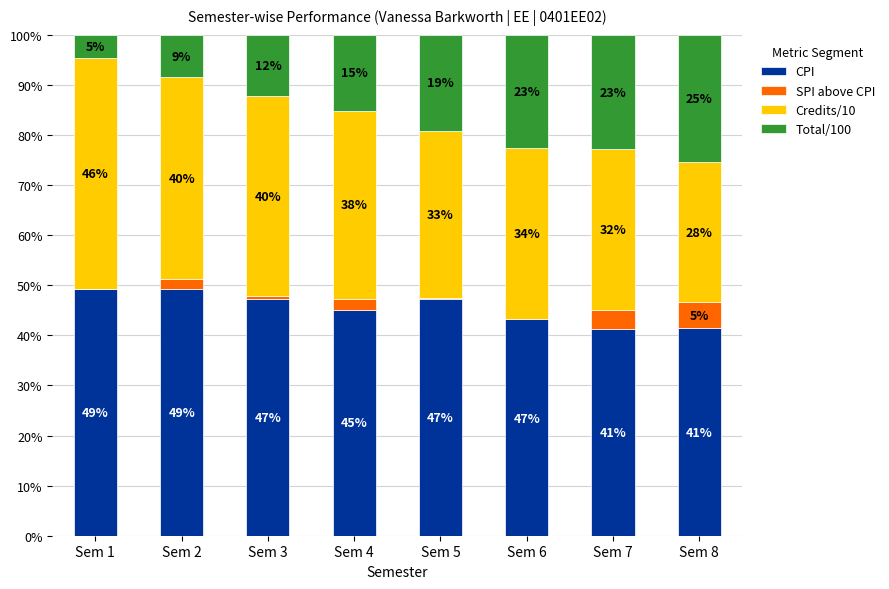

List the series in order of their overall mean, highest first.

CPI, Credits/10, Total/100, SPI above CPI